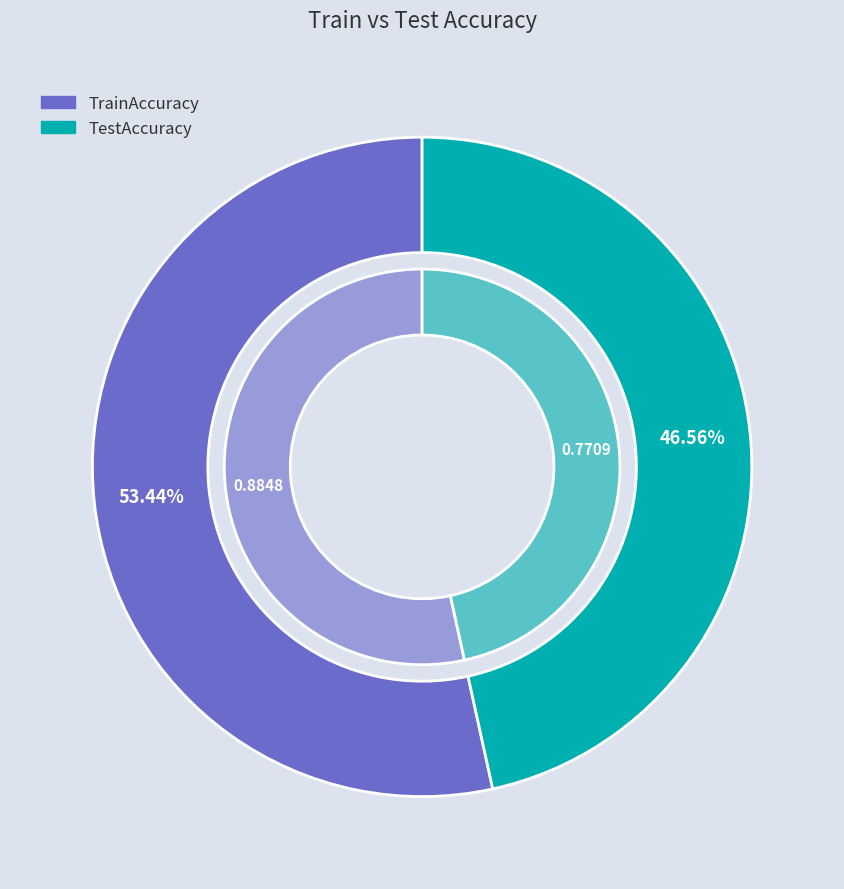

How much of the chart is everything except TestAccuracy?

53.4%